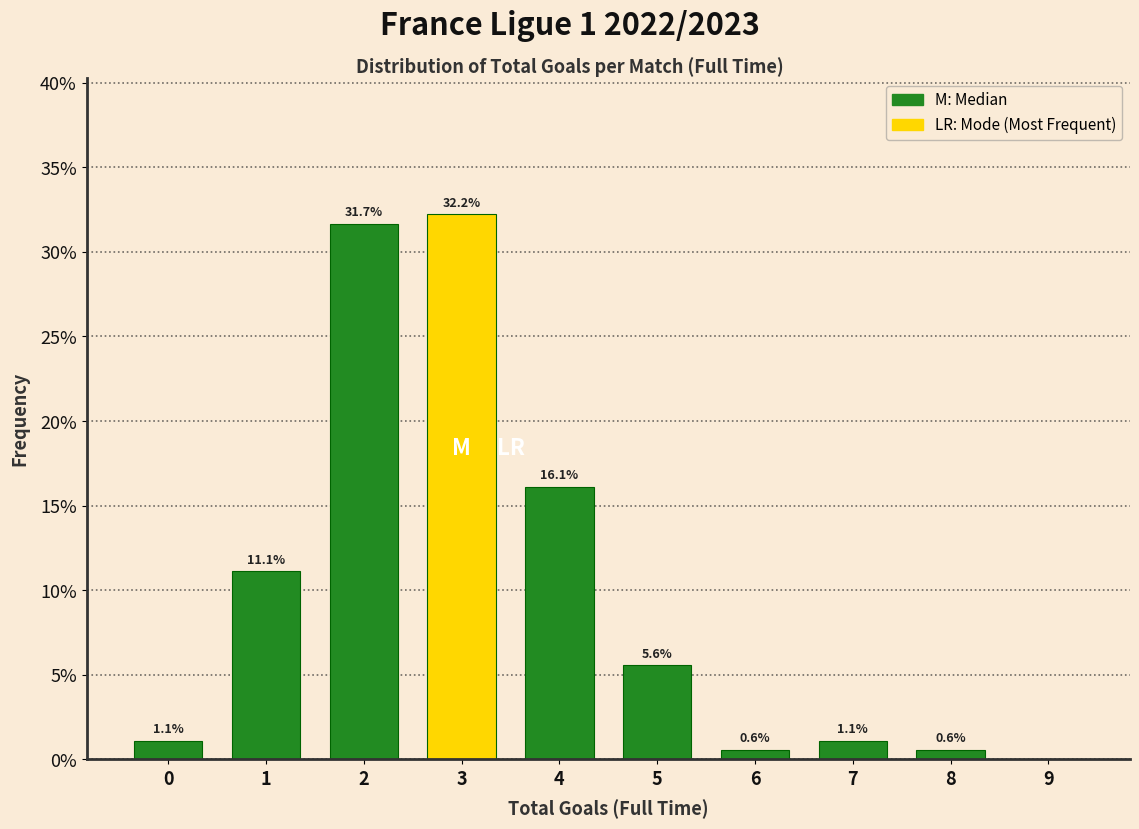

Reading left to right, list all the values displayed in this chart.

0=1.1	1=11.1	2=31.7	3=32.2	4=16.1	5=5.6	6=0.6	7=1.1	8=0.6	9=0.0